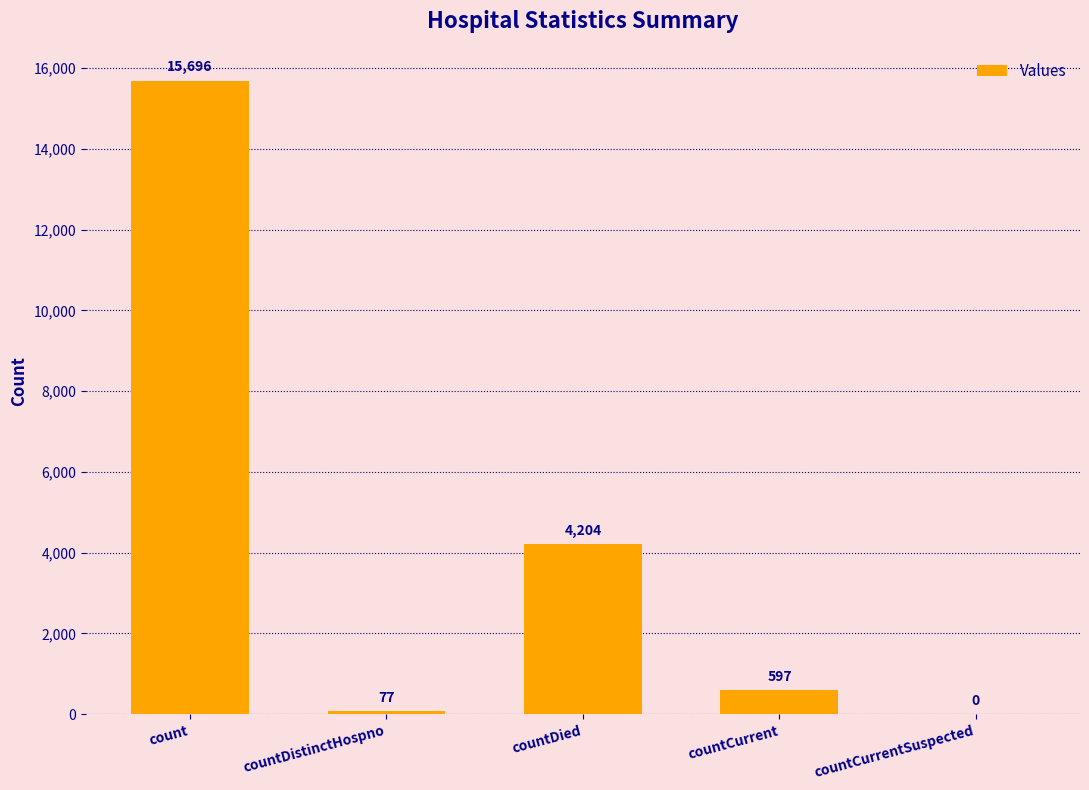

Count the number of data series in this chart.

1